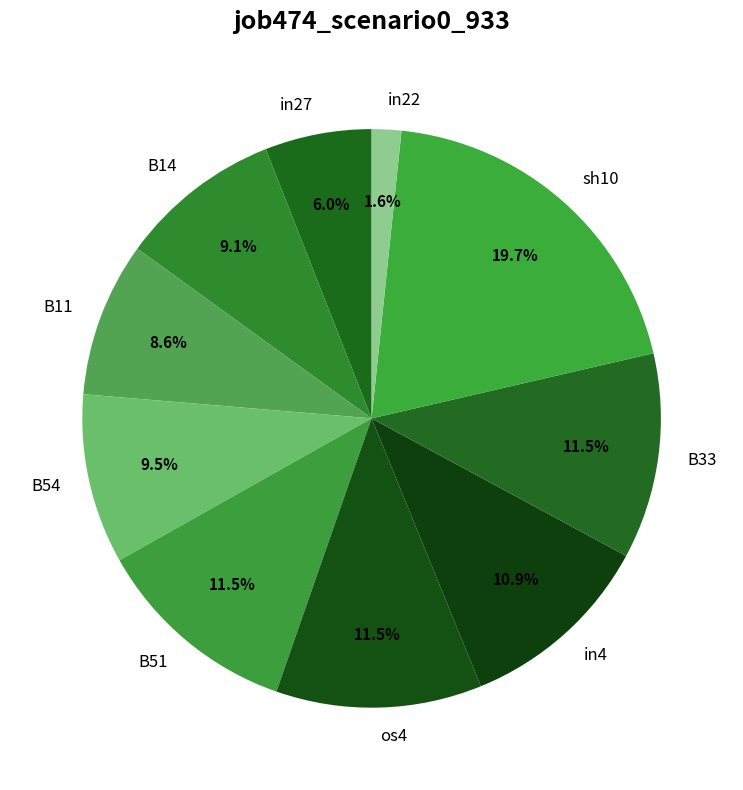

Which category has the smallest portion of the pie?

in22